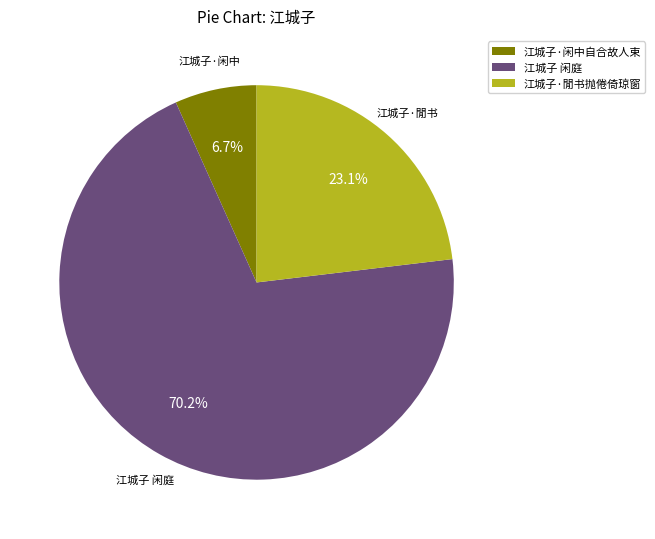

Between 江城子 闲庭 and 江城子·閒书抛倦倚琼窗, which is larger?

江城子 闲庭